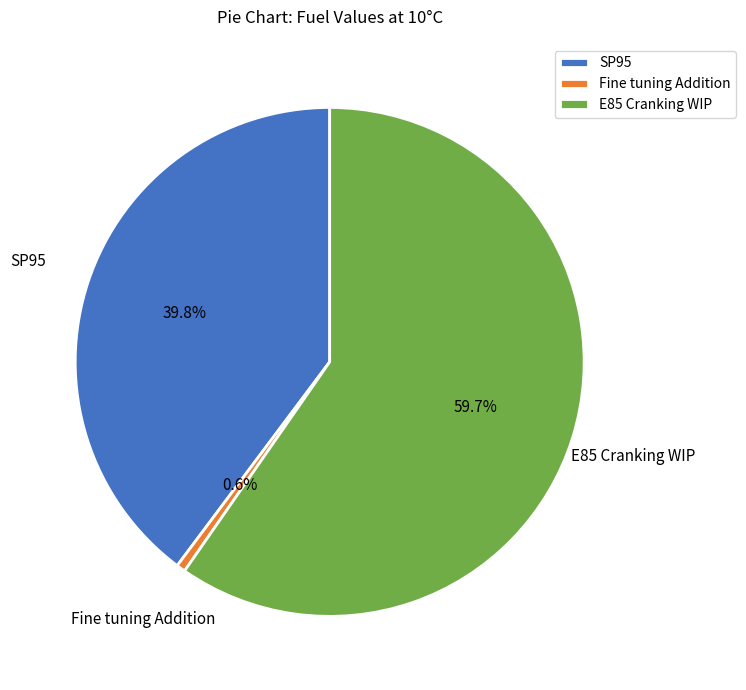

Does E85 Cranking WIP account for over 50% of the chart?

Yes